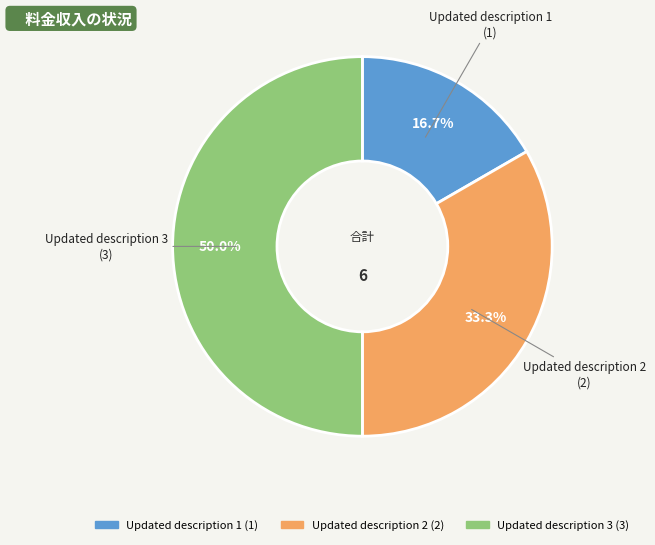

Is it true that Updated description 1 is 17% of the pie?

True